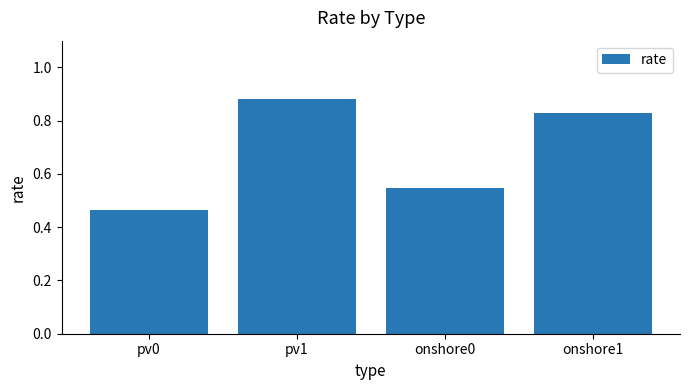

What is the sum of all values?

2.7